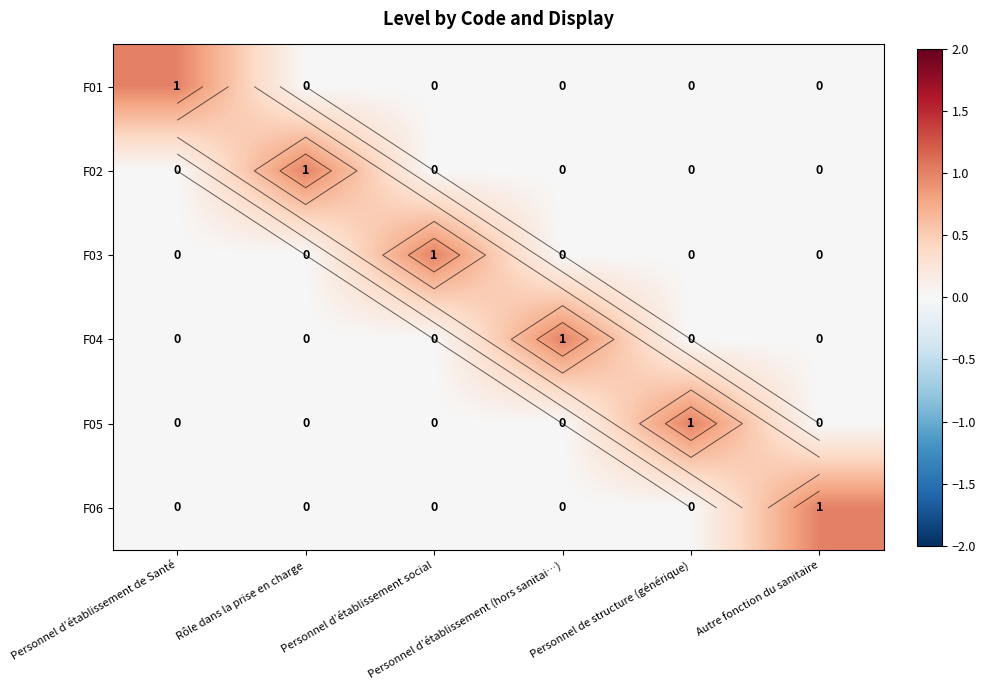

What is the sum of all F04 values?

1